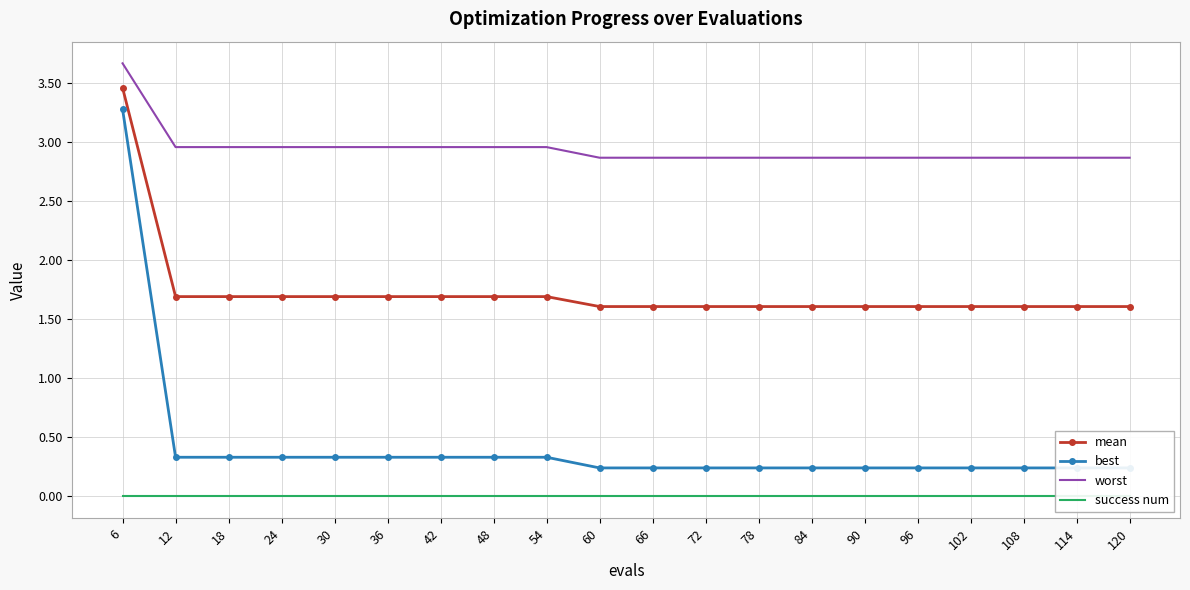

True or false: worst has more than 1 points higher than both neighbors.

False